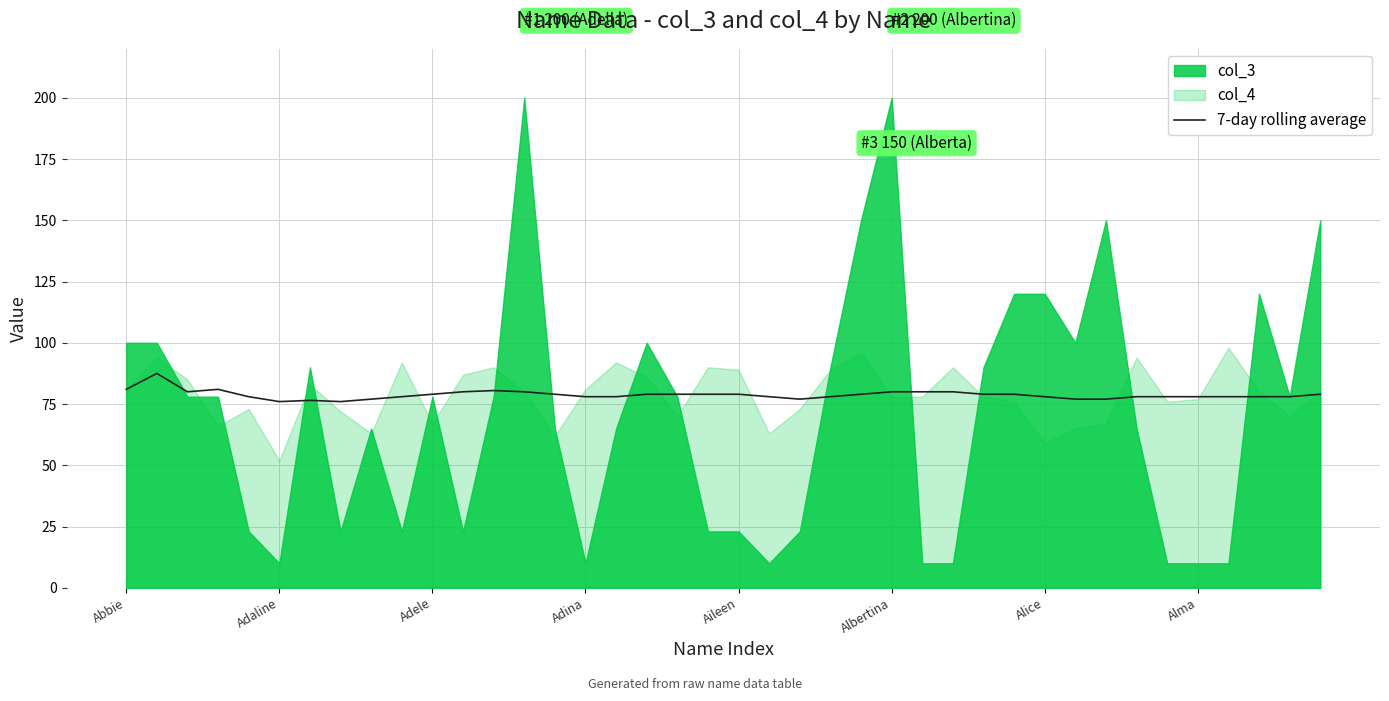

The value of 7-day rolling average at Alice is 133.8. True or false?

False